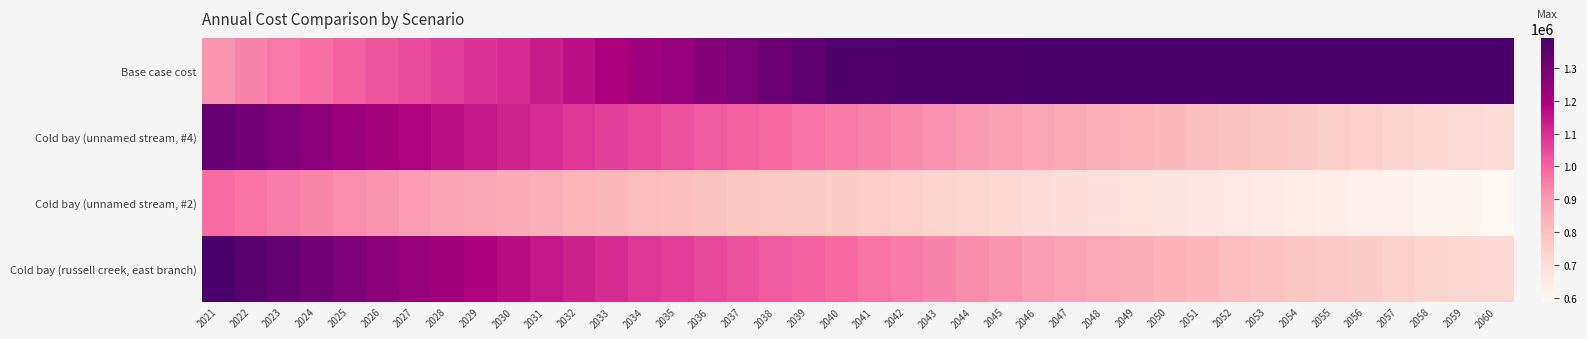

Which label corresponds to the largest value in the chart?

2050